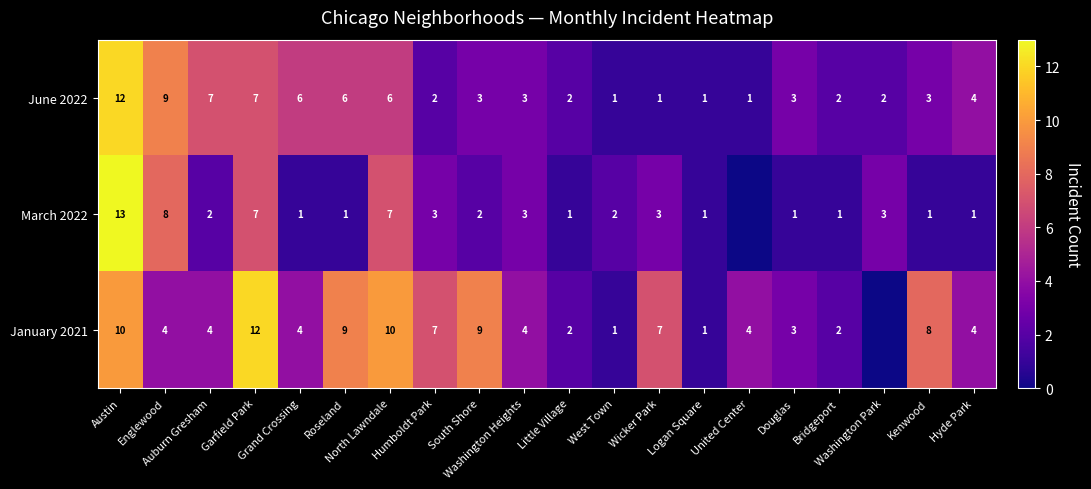

What is the highest value of the June 2022 series?

12